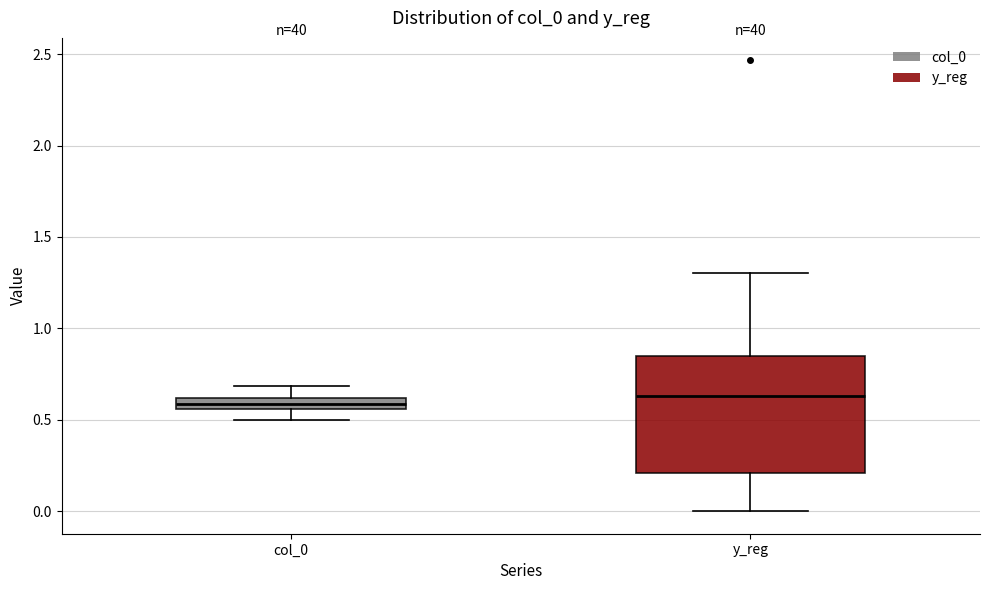

Comparing the boxes themselves (not the whiskers), which one is the tallest?

y_reg